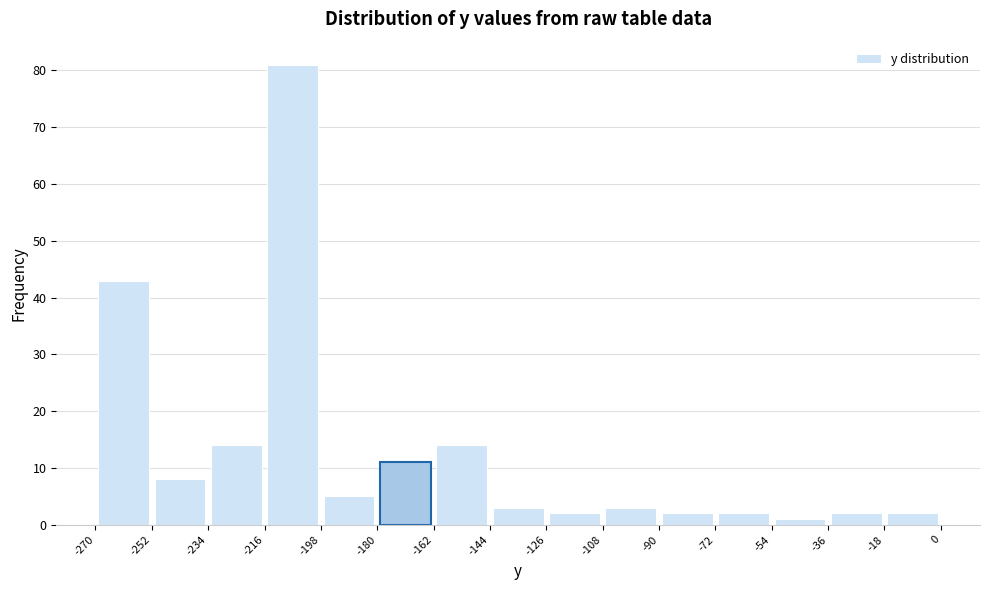

Which range on the x-axis has the tallest bar?

-216 to -198